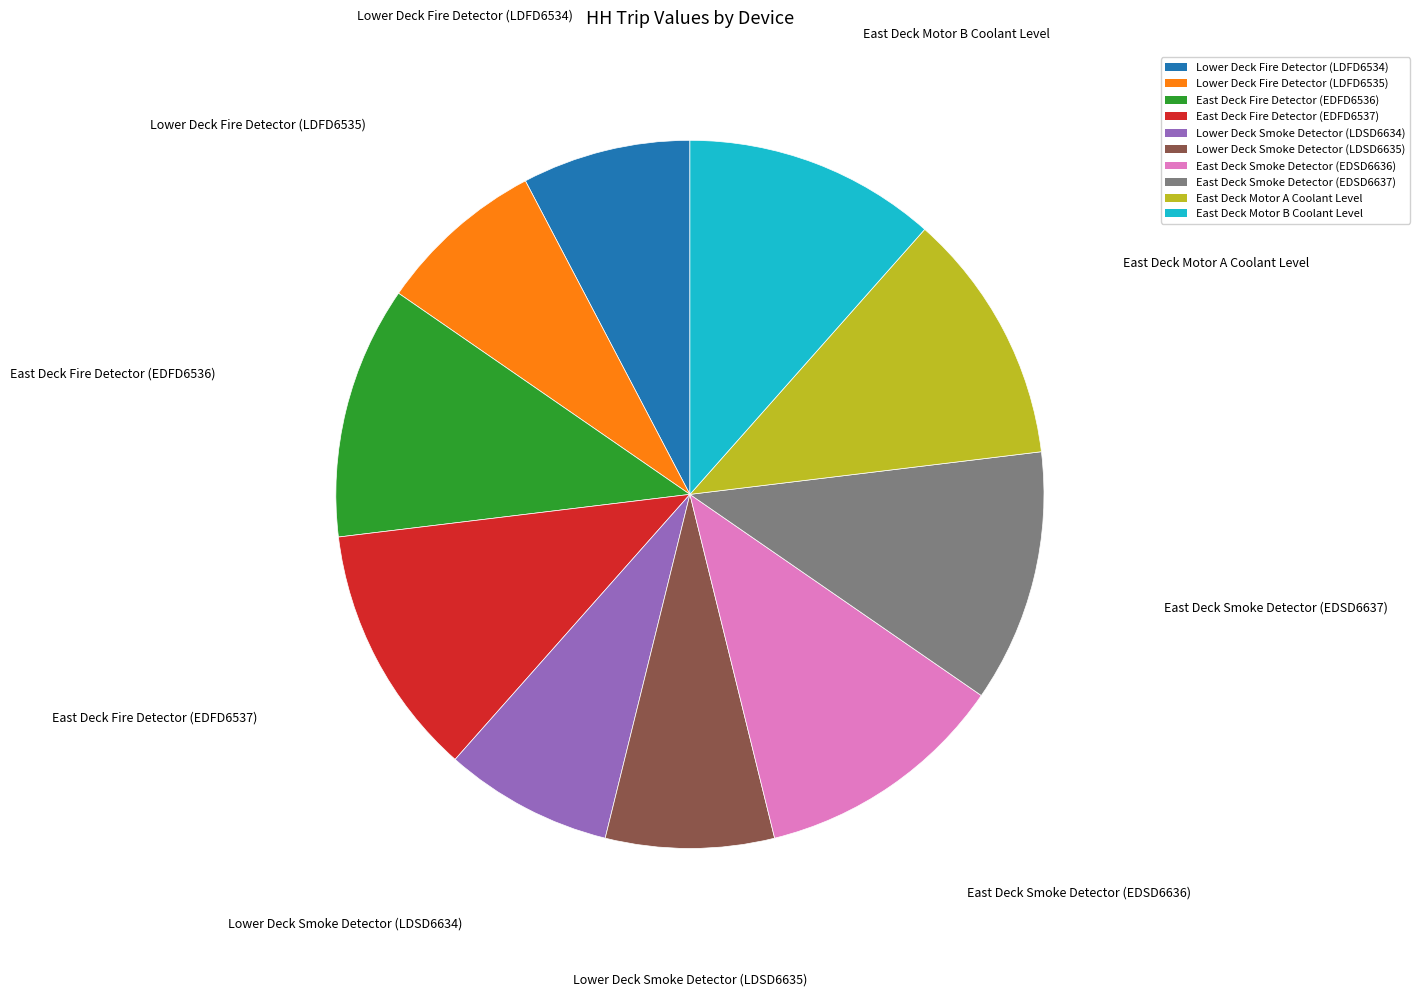

Does any single category account for the majority?

No